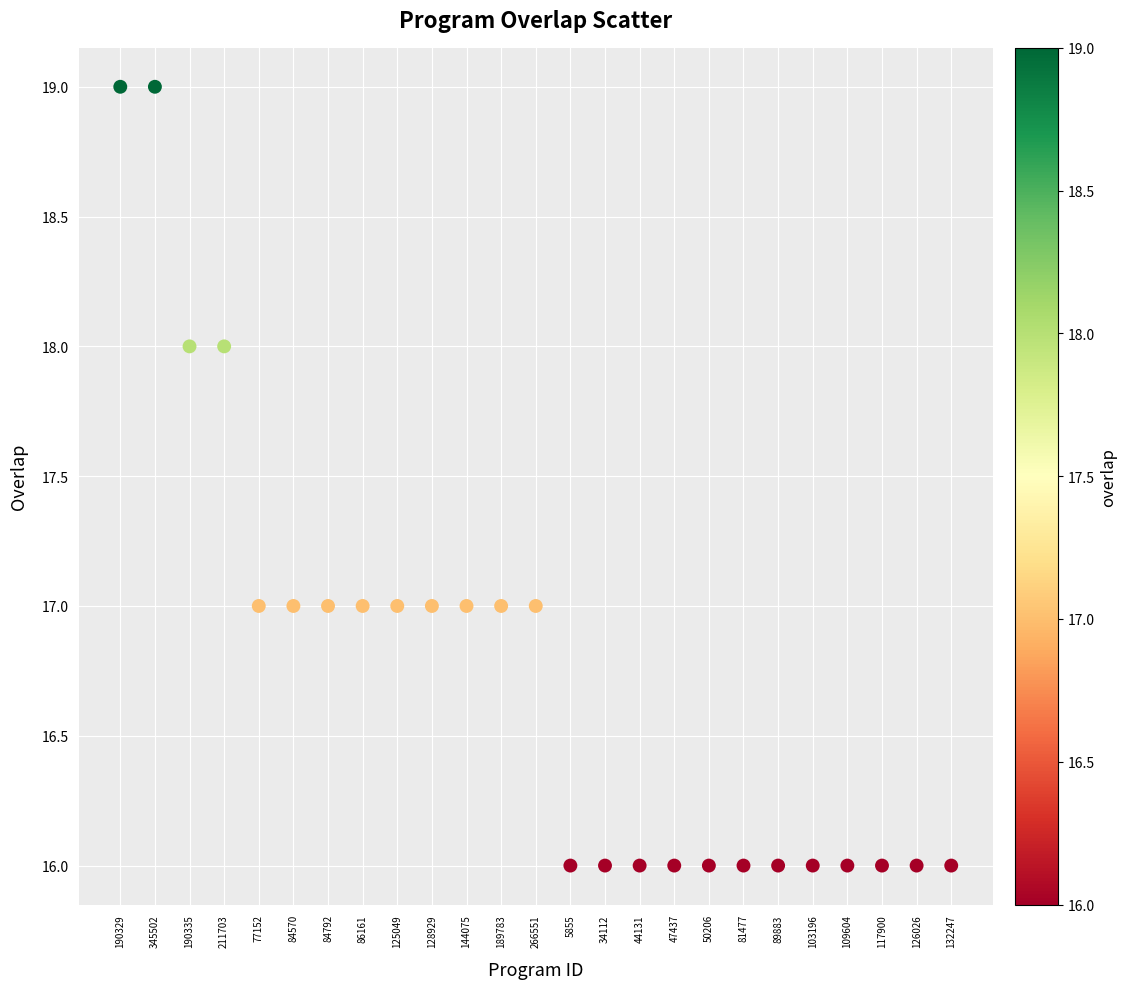

What is the range of Y values (max minus min)?

3